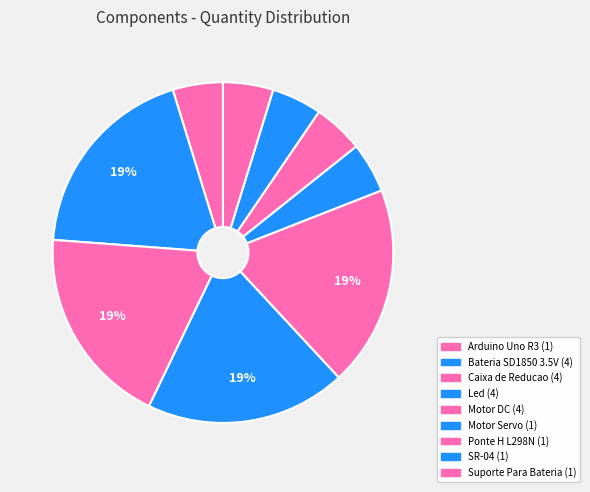

How many segments does this pie chart have?

9